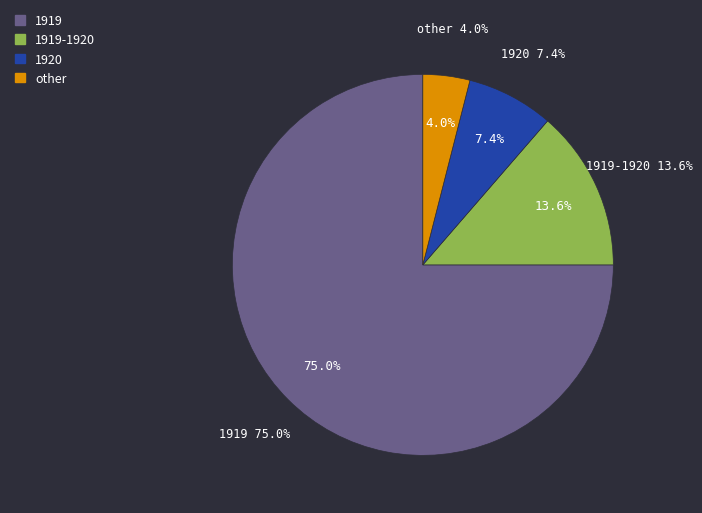

To the nearest percent, what is the difference between the 1920 and 1919-1920 slice percentages?

6%